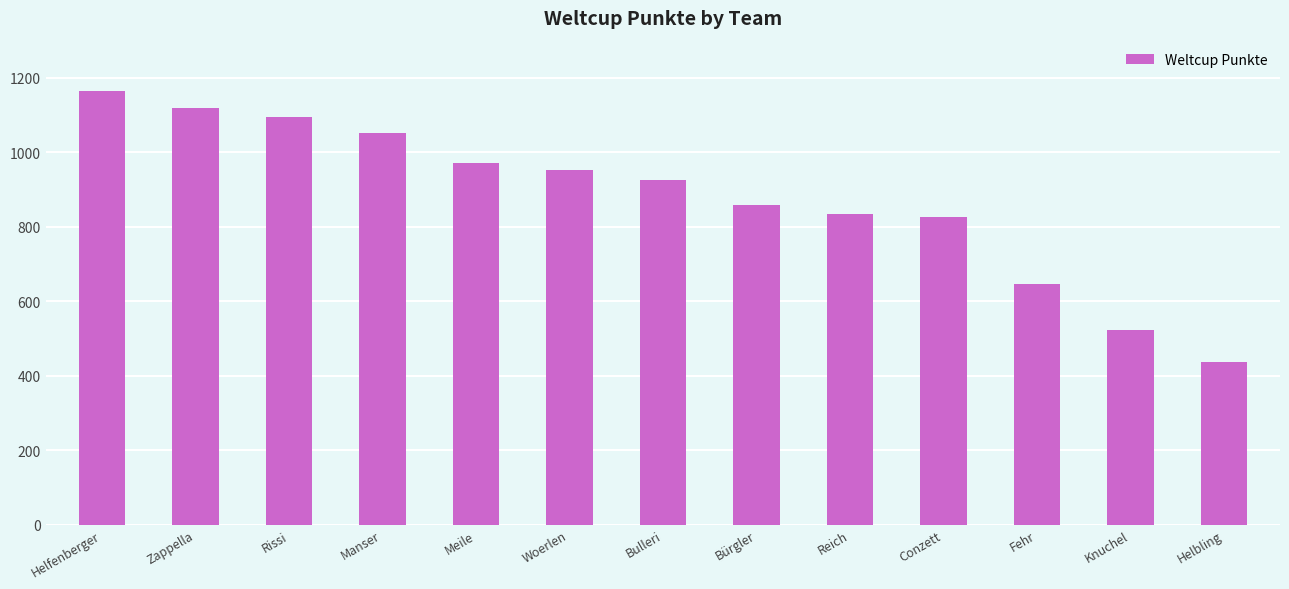

At which category does the chart reach its minimum across all series?

Helbling